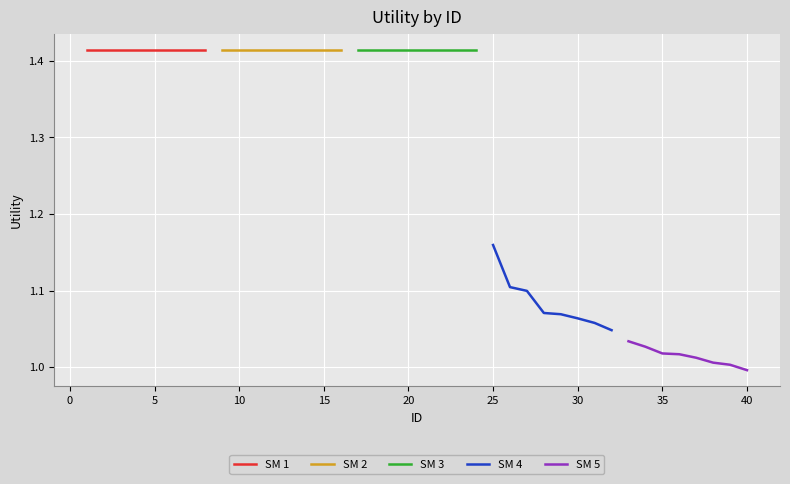

At which label does SM 4 reach its peak?

25